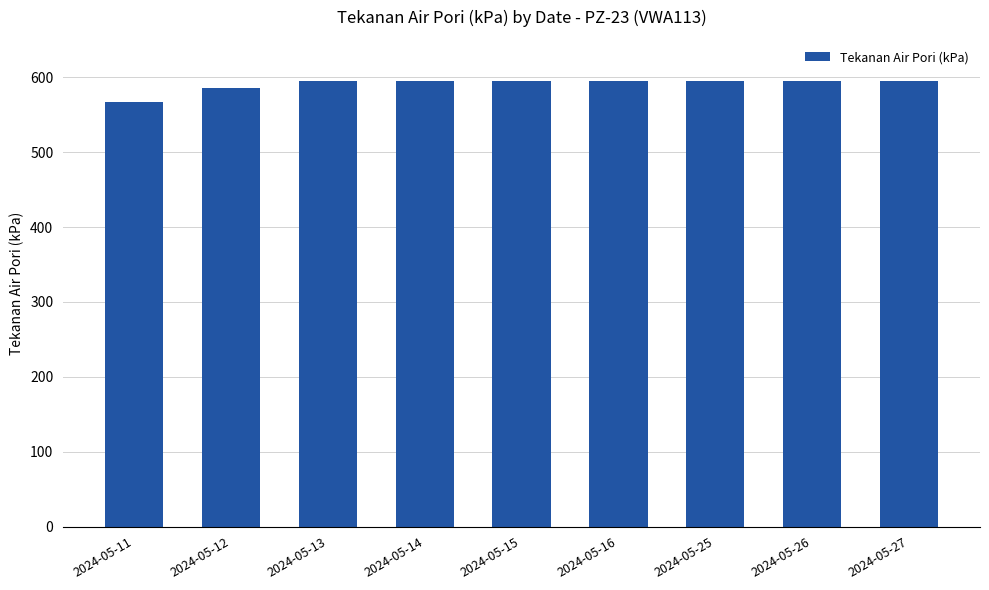

What is the maximum value shown in the chart?

595.5